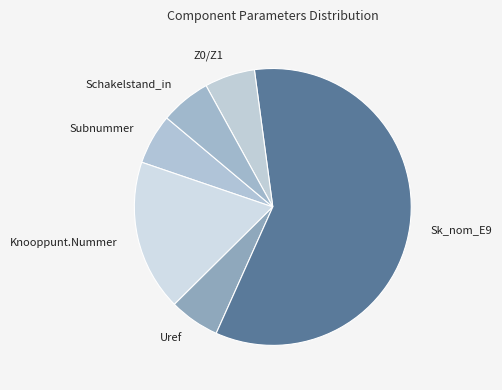

Do Z0/Z1 and Uref together represent more than half of the pie?

No